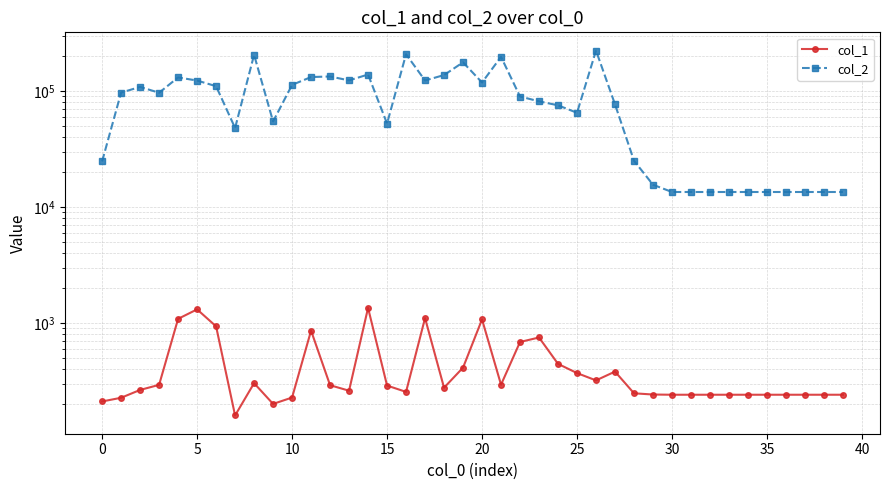

What is the label of the 10th point from the right?

30